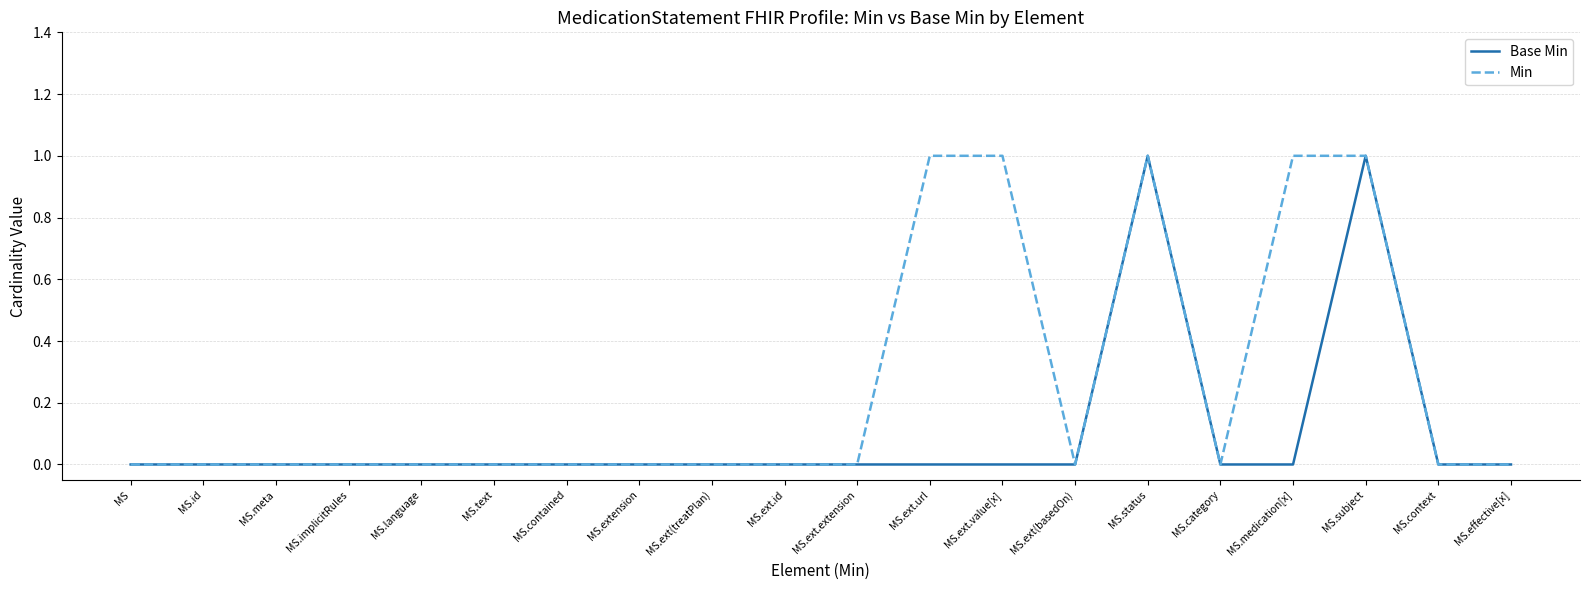

The Min series shows 0 at MS.context. True or false?

True